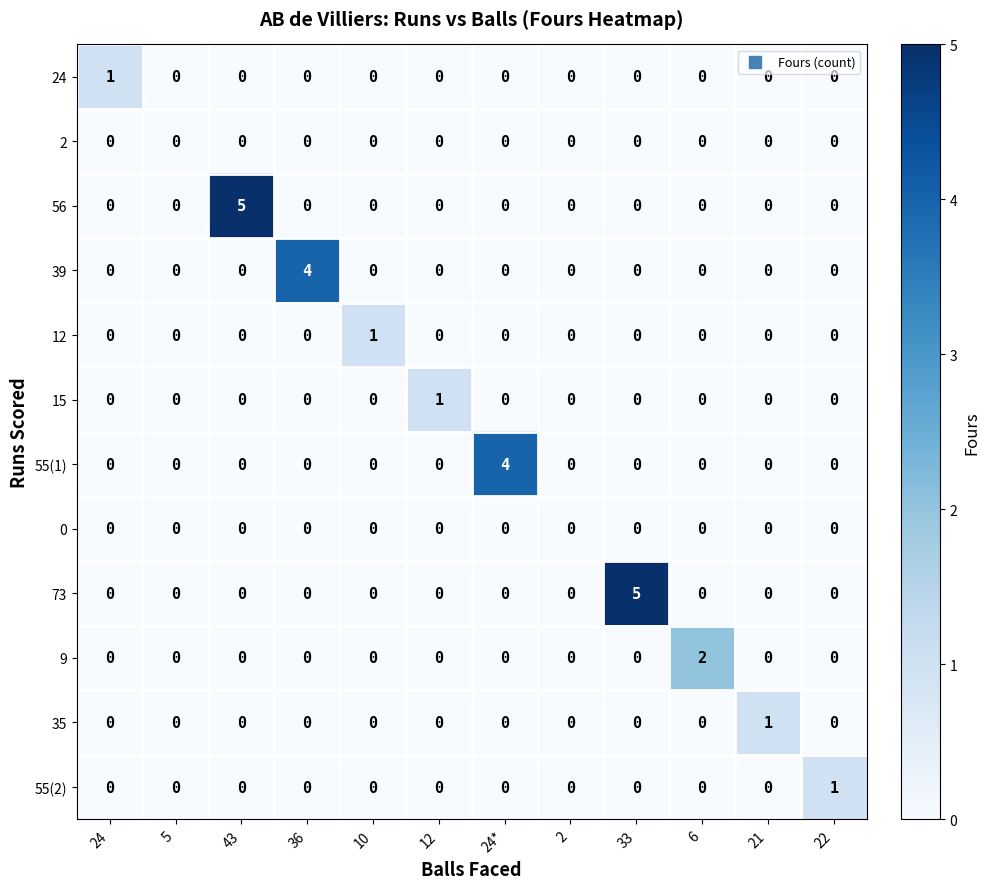

Is it true that 9 equals 0 at 21?

True